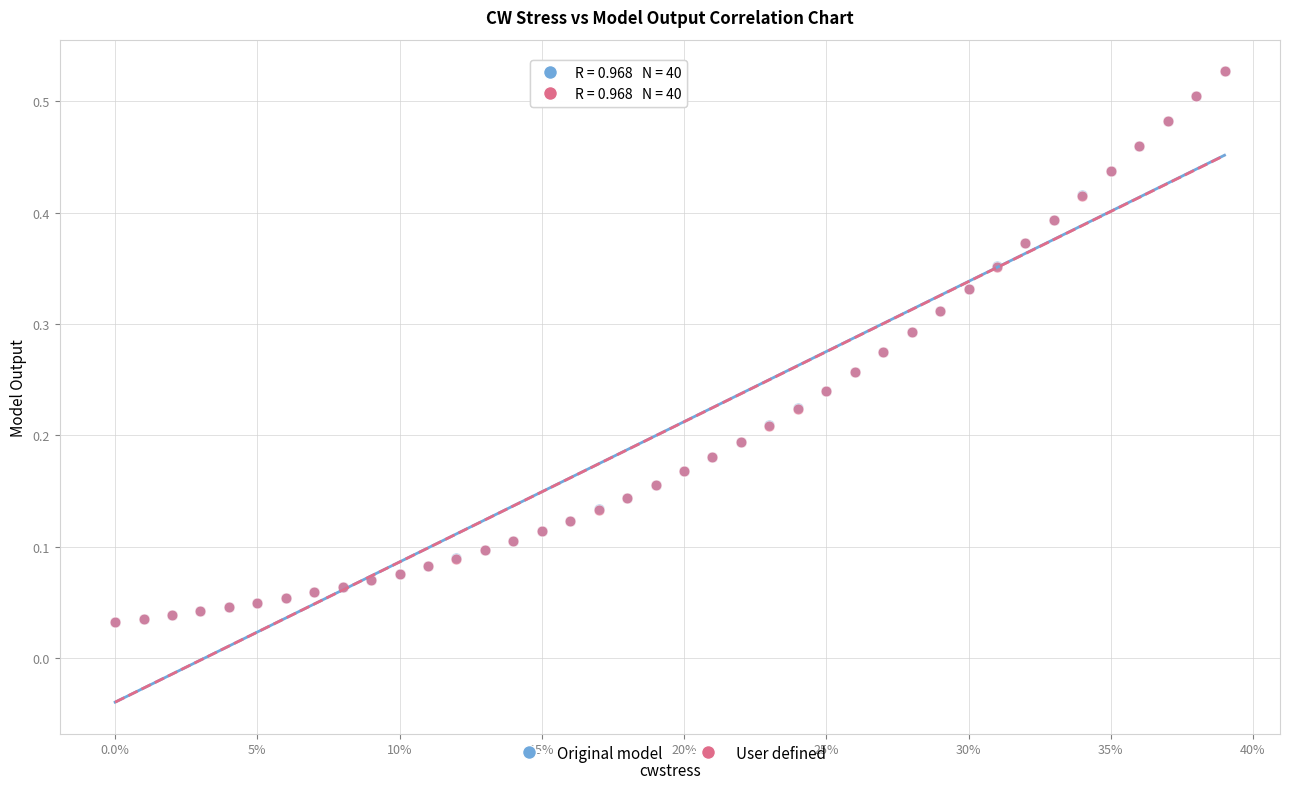

What are all the series names shown in the legend?

Original model, User defined